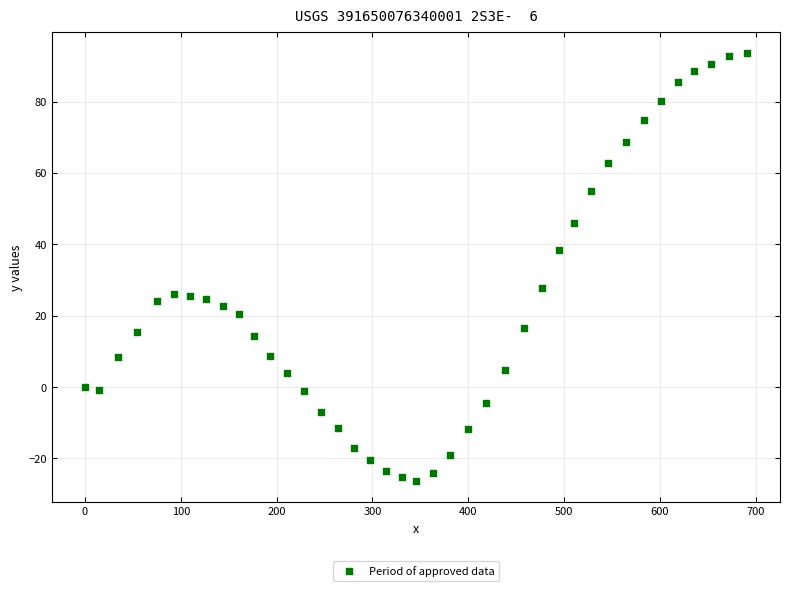

What is the range of X values (max minus min)?

690.8